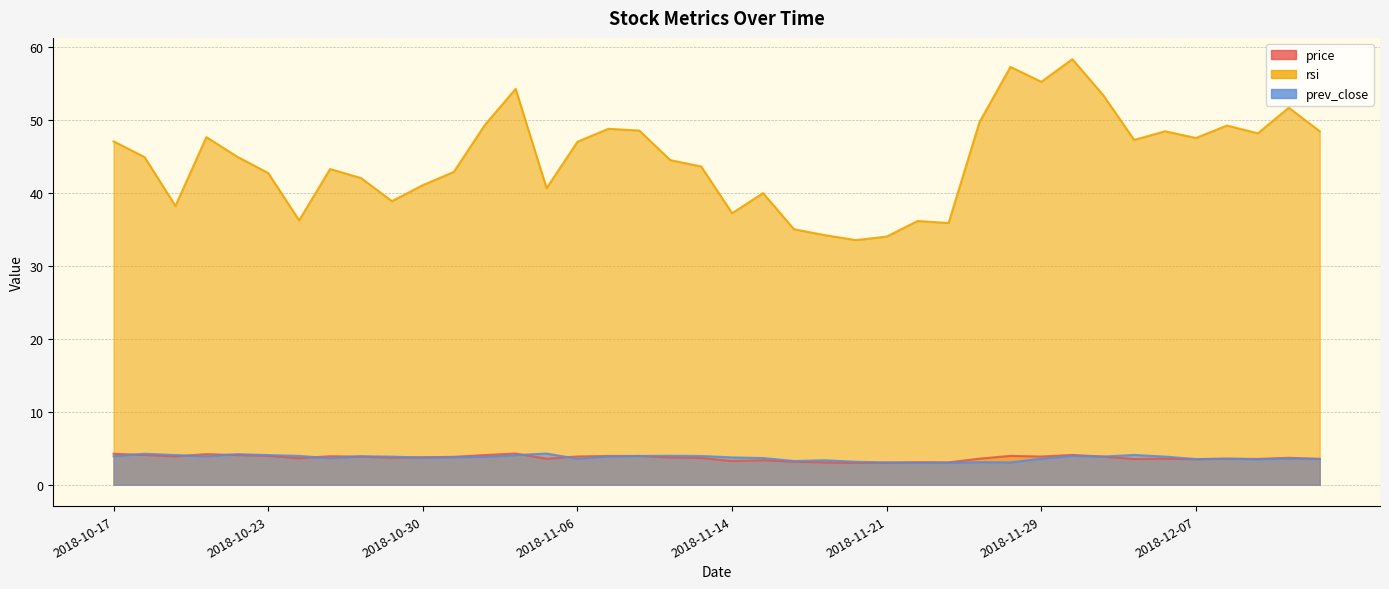

True or false: rsi and prev_close cross at least once.

False